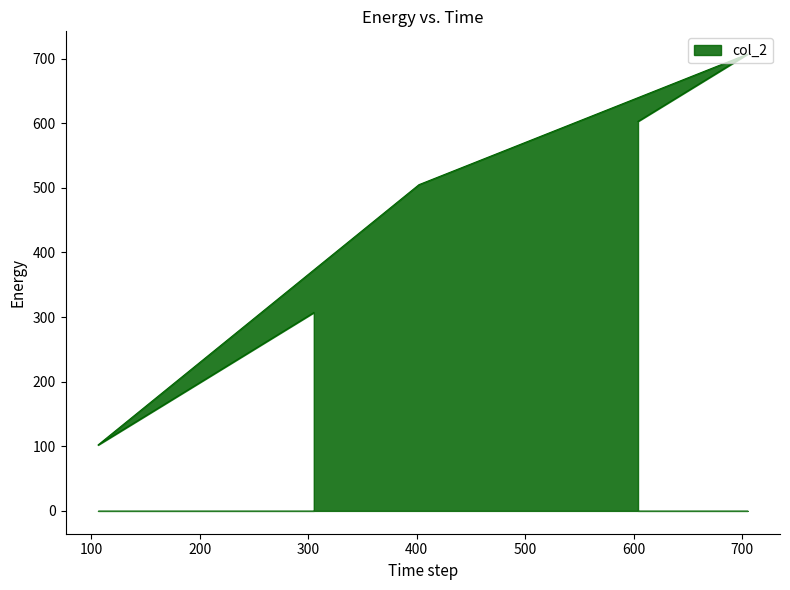

At which label is the value closest to 404?

305